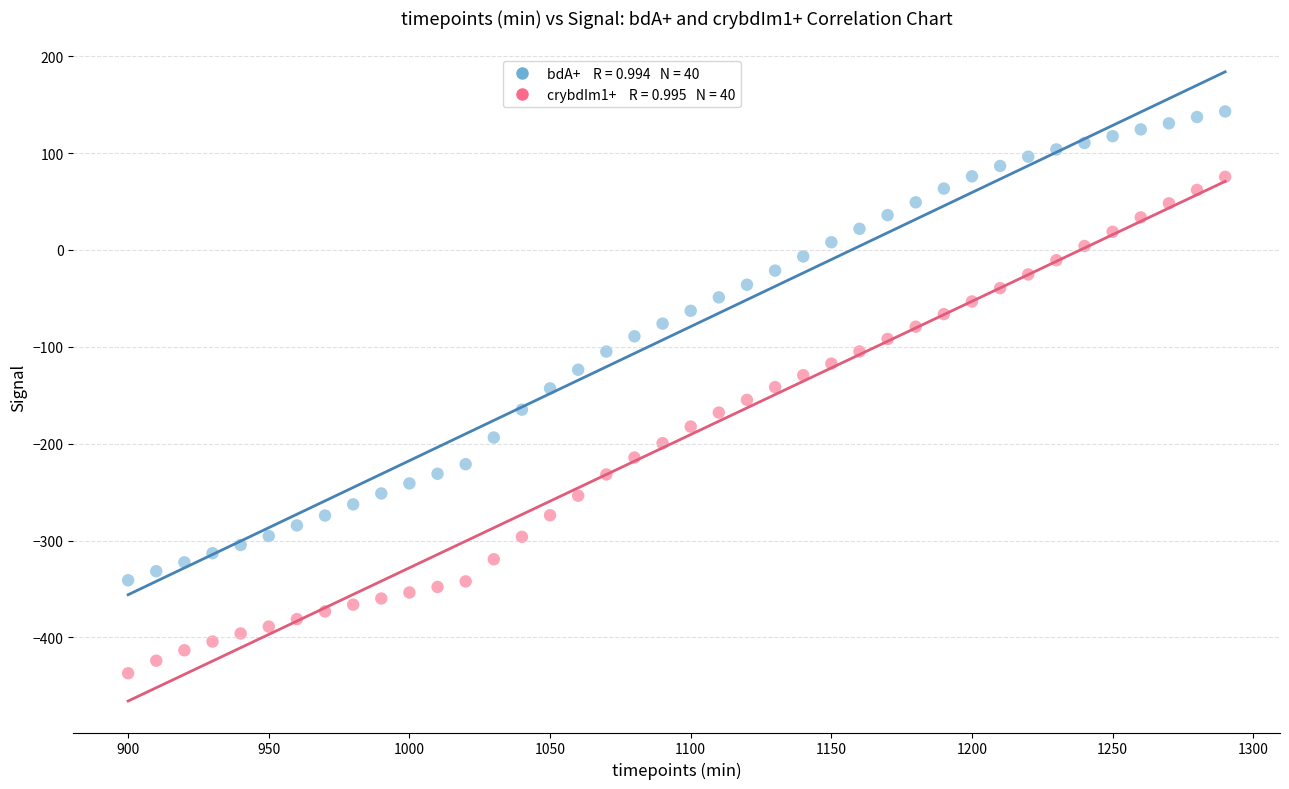

Across all data points, what is the range of Y values (max minus min)?

579.9